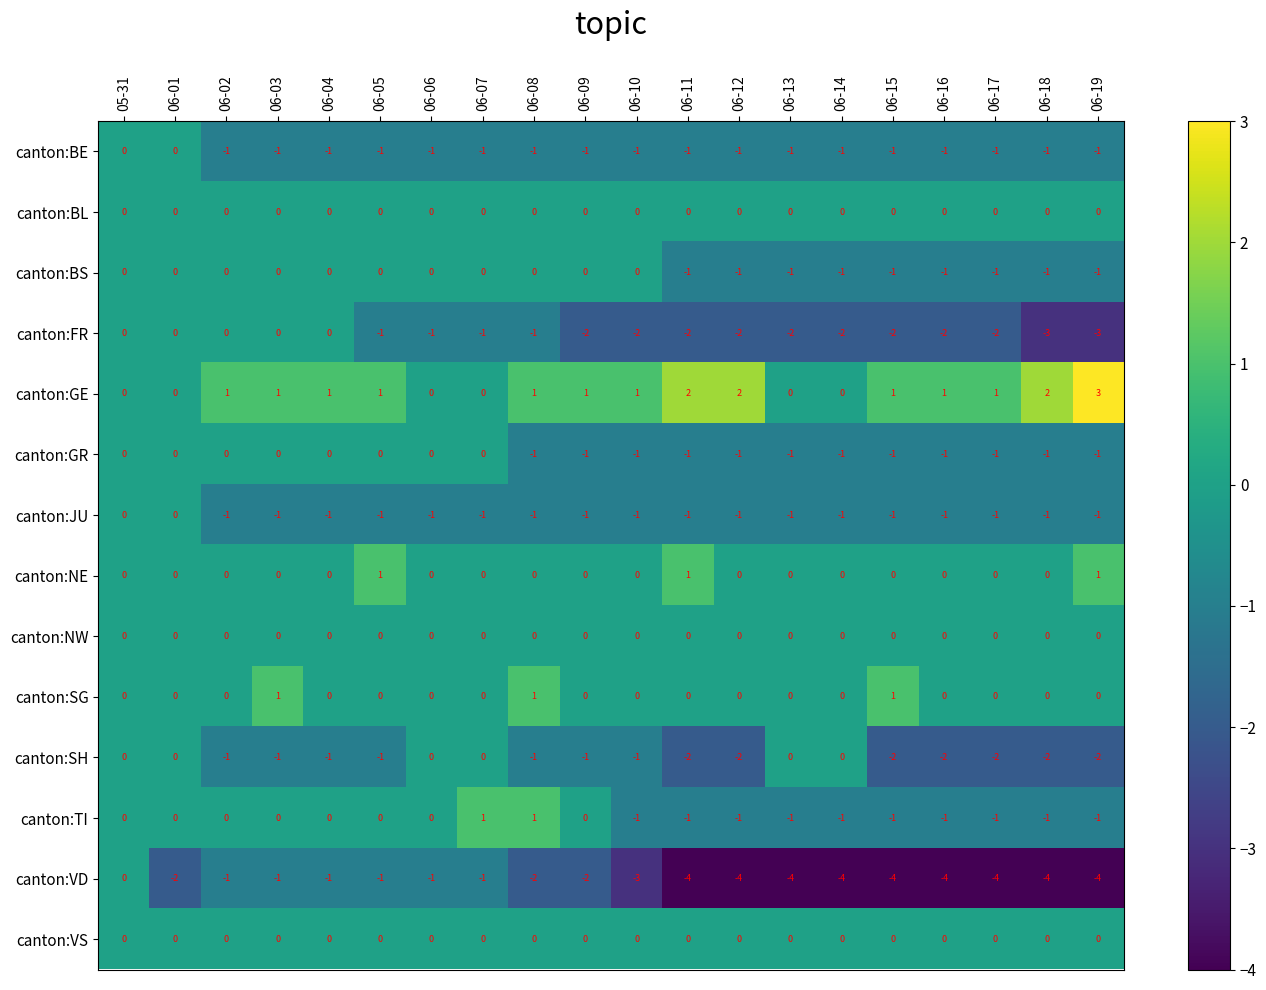

Where does the canton:SH series first go above -1?

05-31